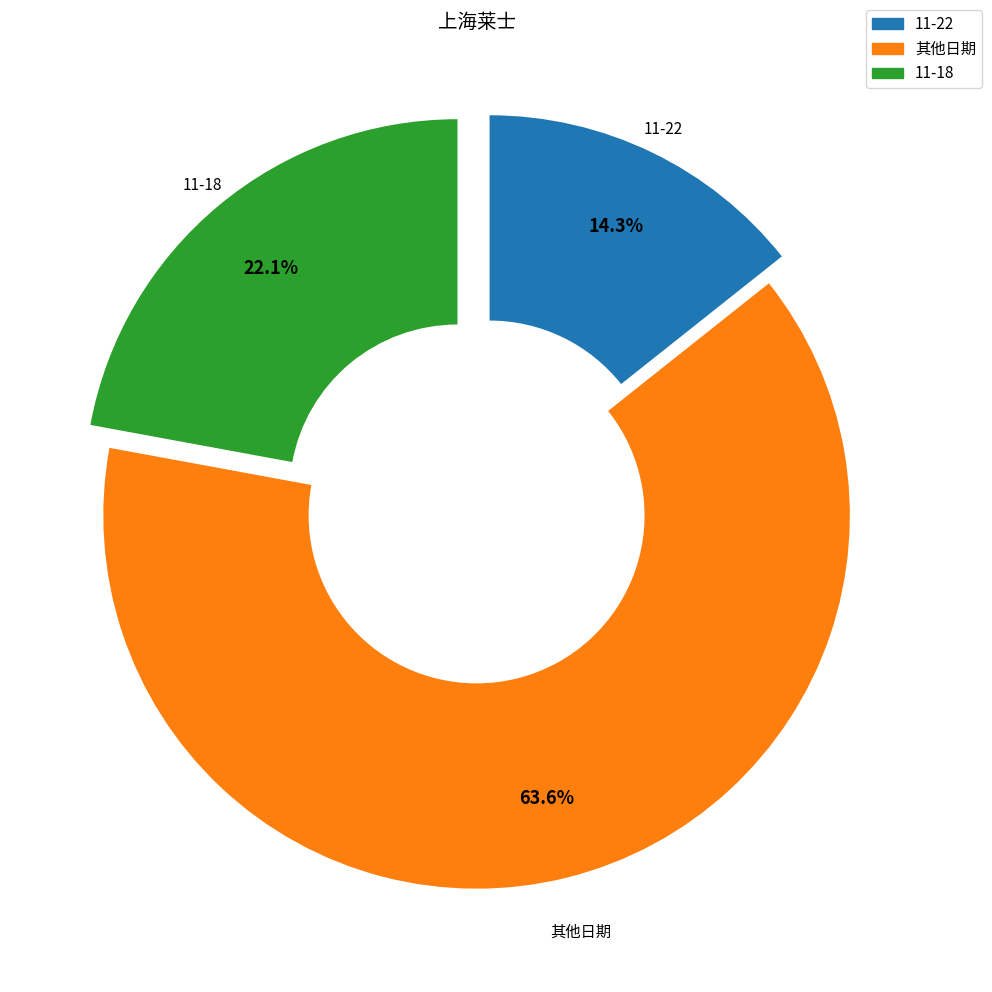

Does any single category account for the majority?

Yes